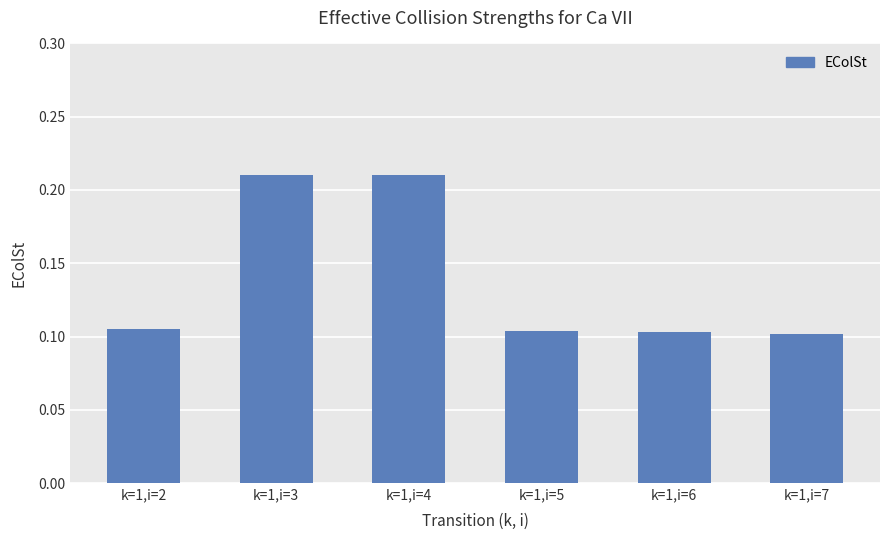

How many values are between 0 and 1?

6